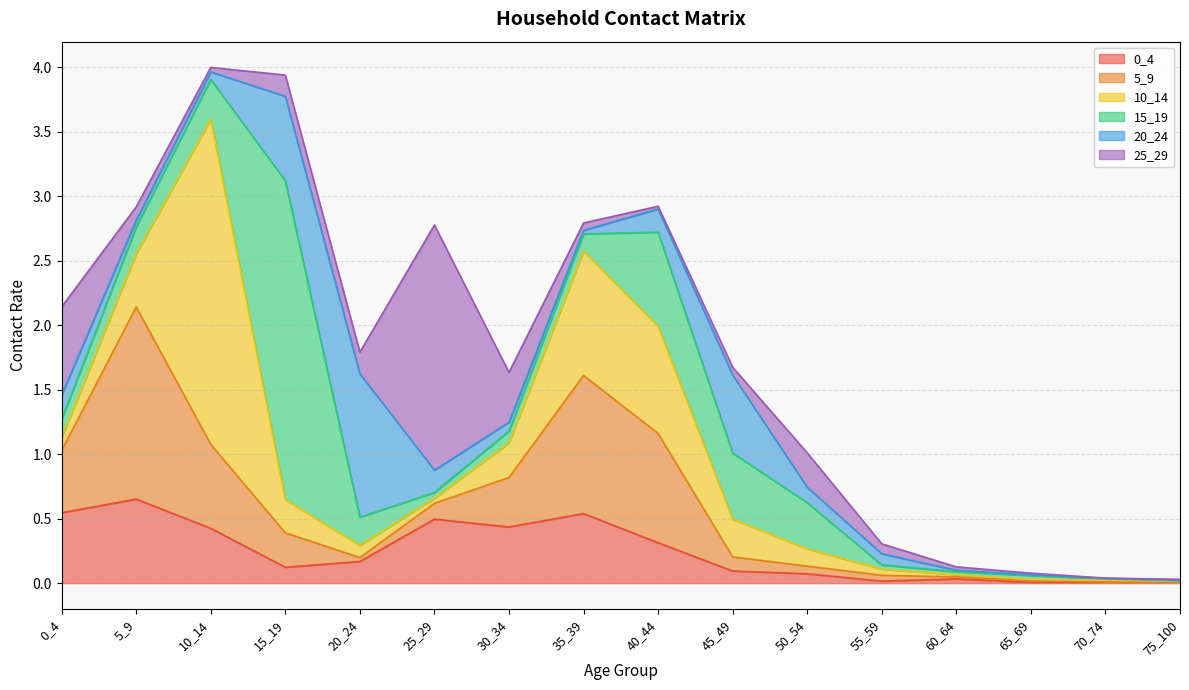

Does the chart have visible grid lines?

Yes